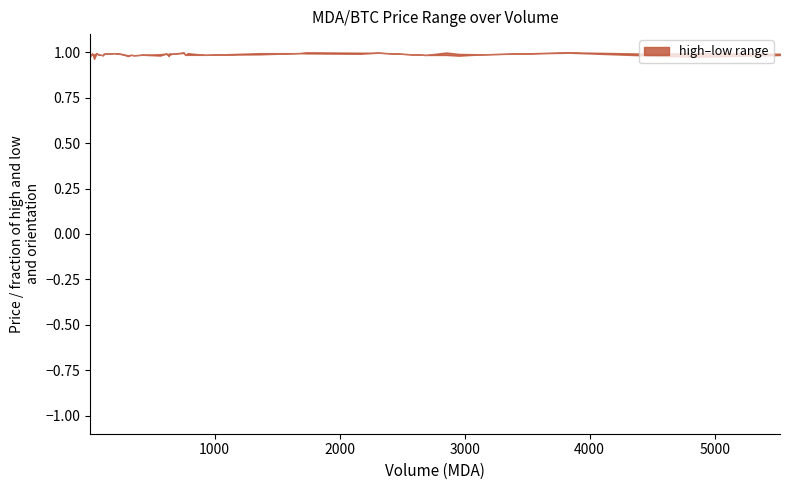

The low series shows 0.0 at 35. True or false?

False